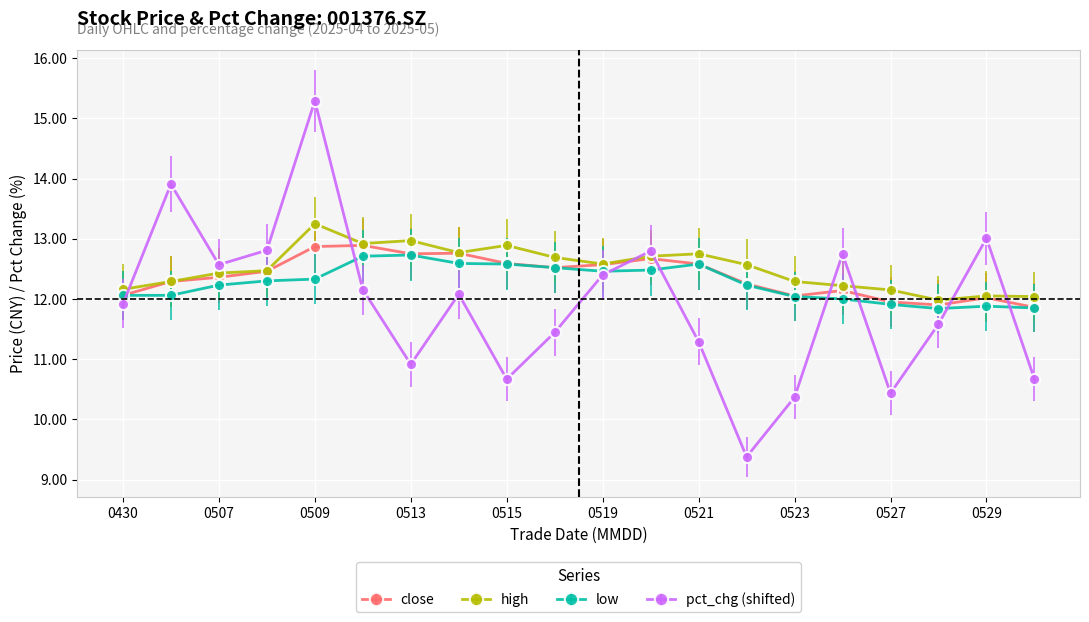

What is the minimum value for close?

11.9